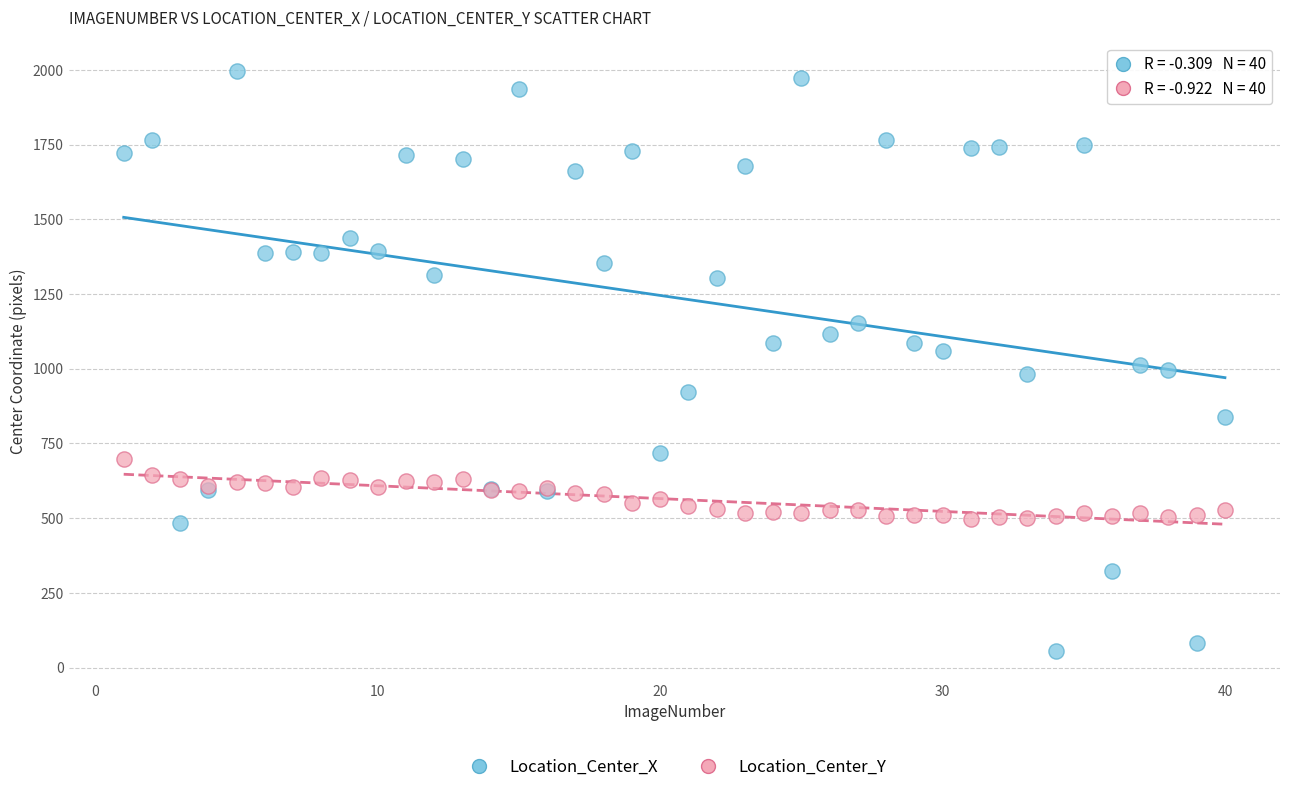

Which series contains the lowest Y value?

Location_Center_X